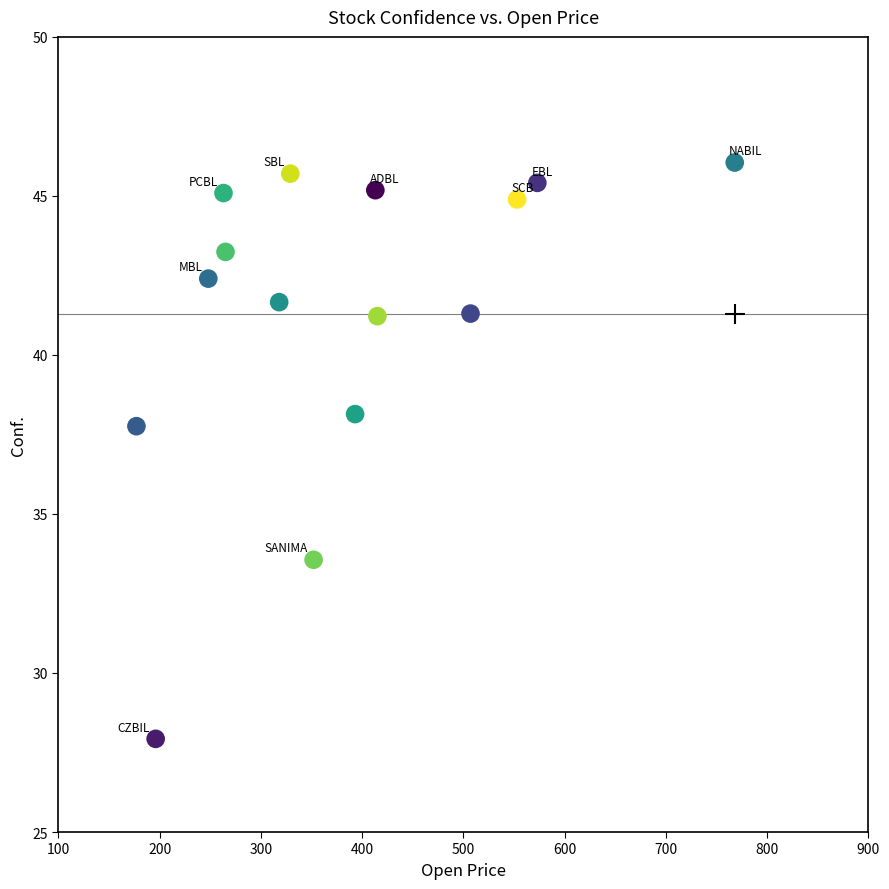

What is the range of Y values (max minus min)?

18.1